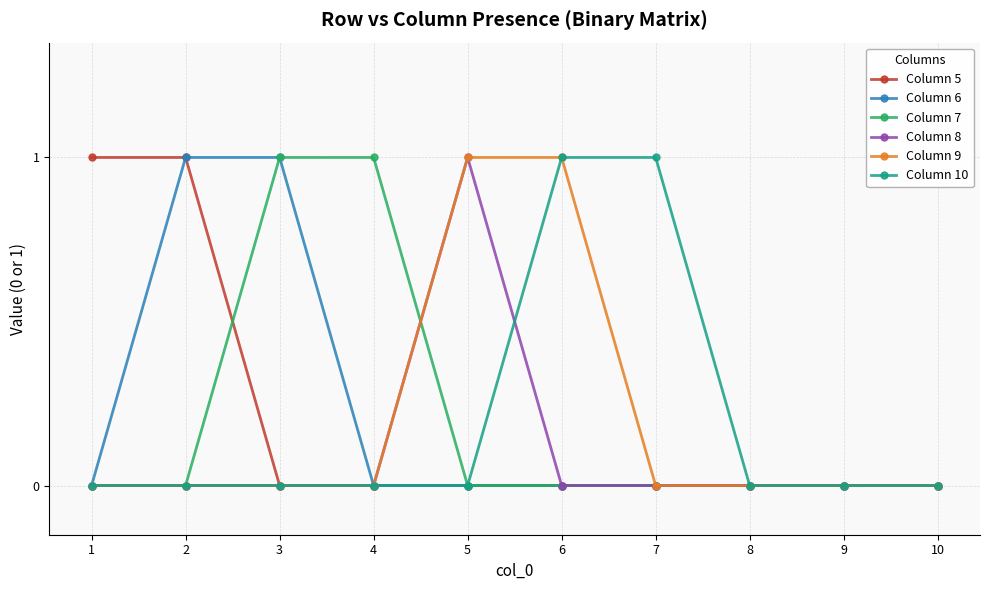

Is it true that Column 6 equals 1 at 8?

False